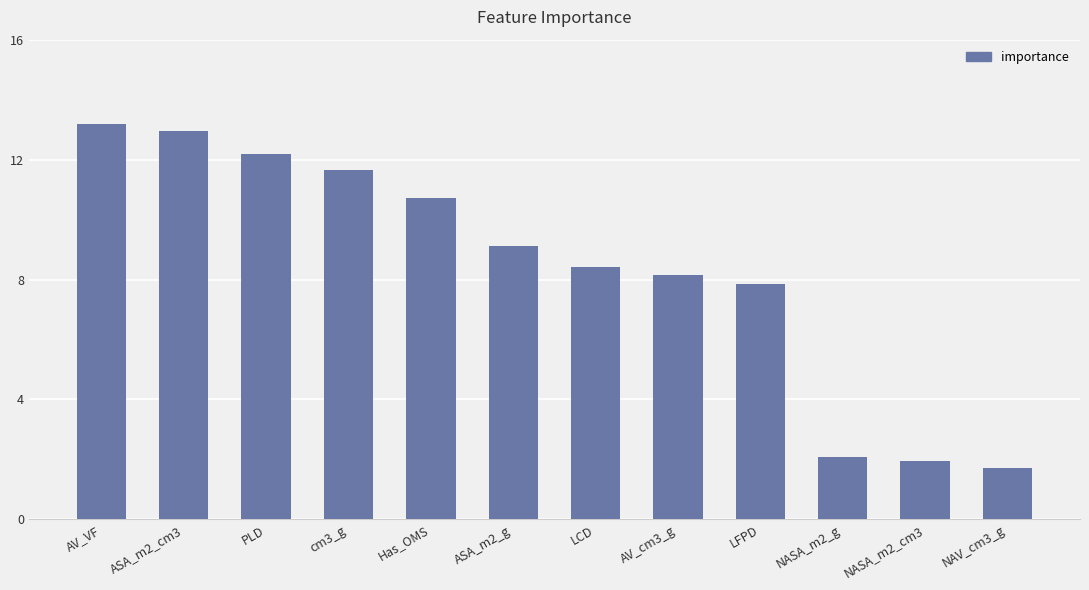

How many values exceed 9?

6